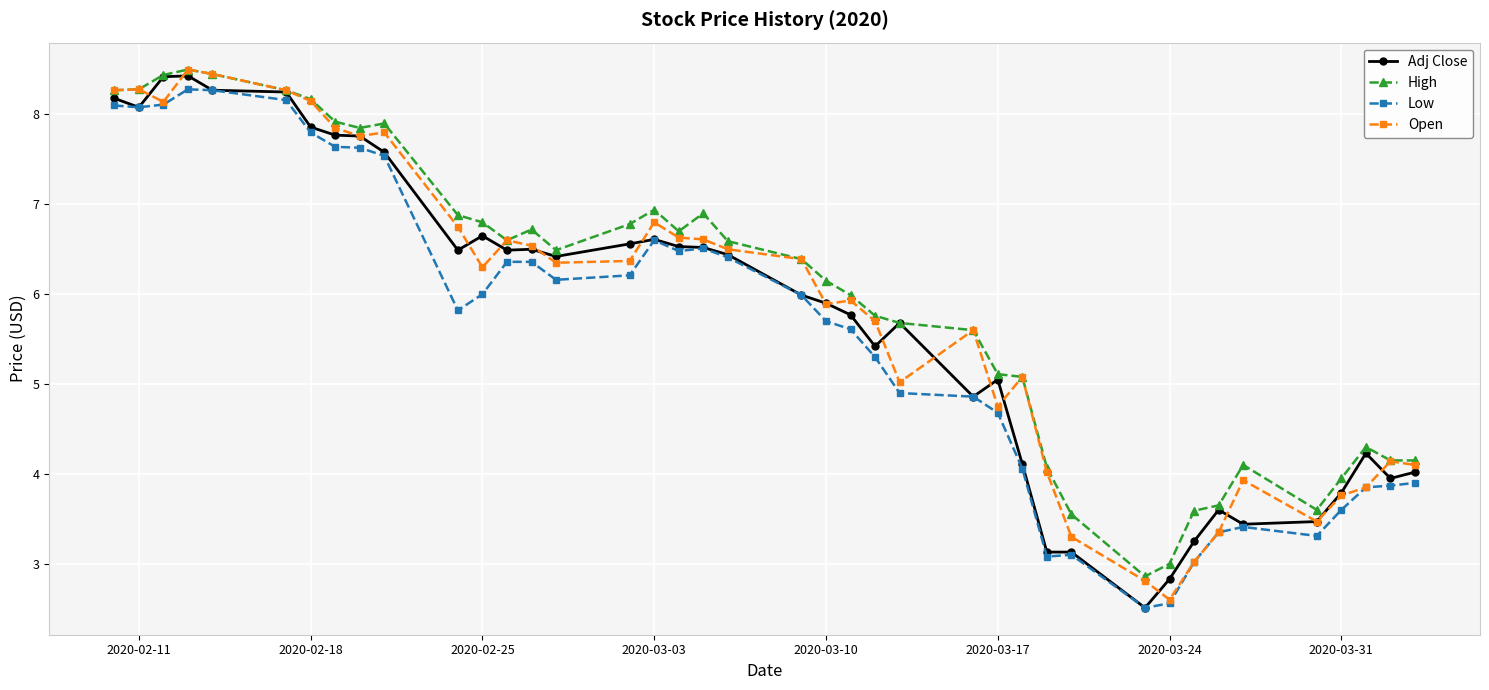

What is the value of the Low point at the 1st from the left?

8.1